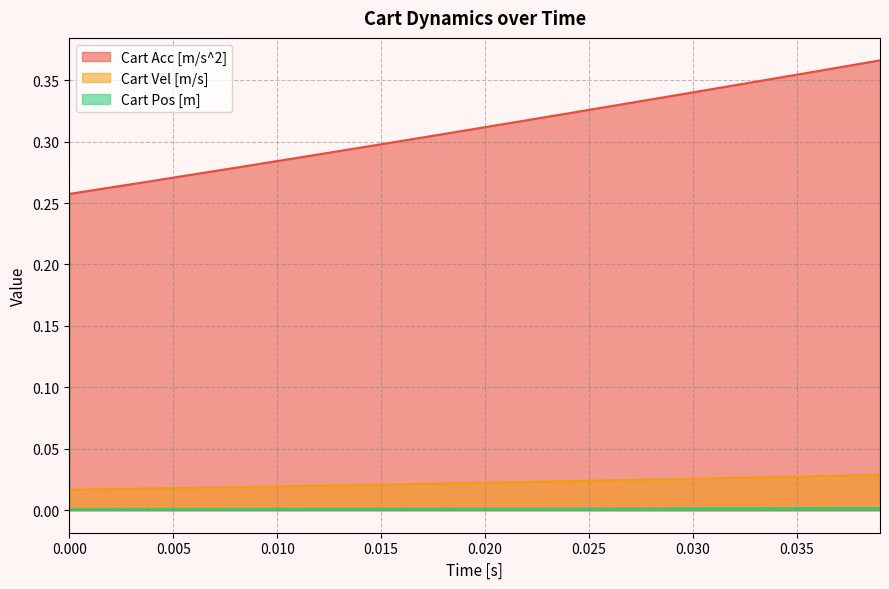

True or false: Cart Vel [m/s] has more than 1 interior local peaks.

False